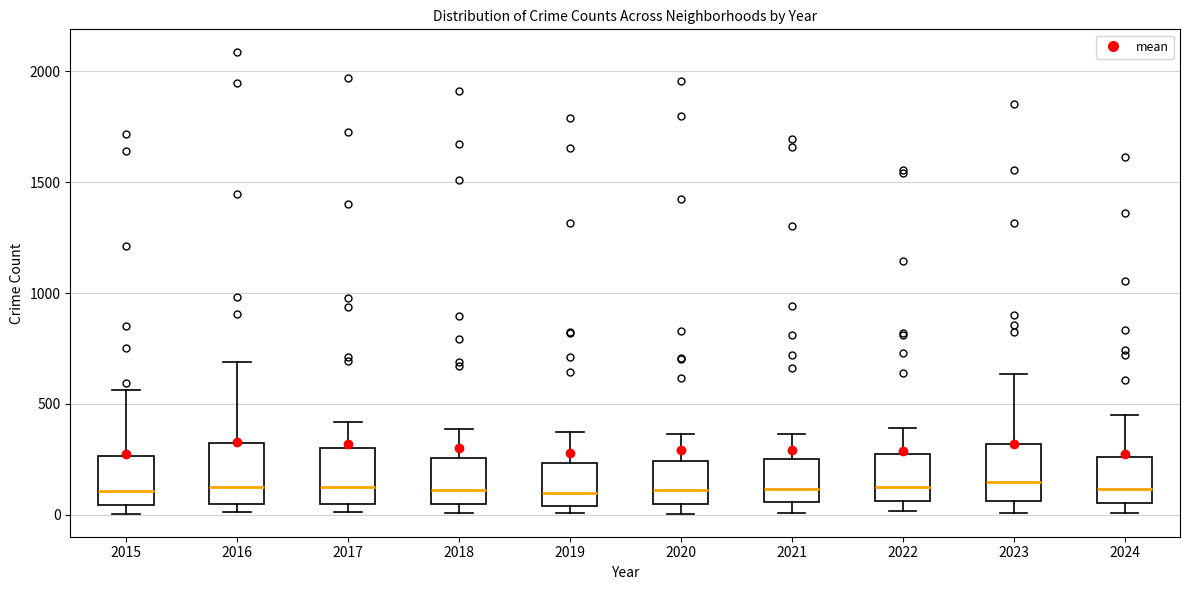

Reading left to right, transcribe this box plot: for each box, give where its median line is, the range the box spans, and where its two whiskers end, as read against the y-axis. The values are not printed on the chart, so give them approximately, as read against the axis.

2015: median 100, box 50 to 250, whiskers 0 to 550
2016: median 150, box 50 to 300, whiskers 0 to 700
2017: median 100, box 50 to 300, whiskers 0 to 400
2018: median 100, box 50 to 250, whiskers 0 to 400
2019: median 100, box 50 to 250, whiskers 0 to 400
2020: median 100, box 50 to 250, whiskers 0 to 350
2021: median 100, box 50 to 250, whiskers 0 to 350
2022: median 100, box 50 to 250, whiskers 0 to 400
2023: median 150, box 50 to 300, whiskers 0 to 650
2024: median 100, box 50 to 250, whiskers 0 to 450